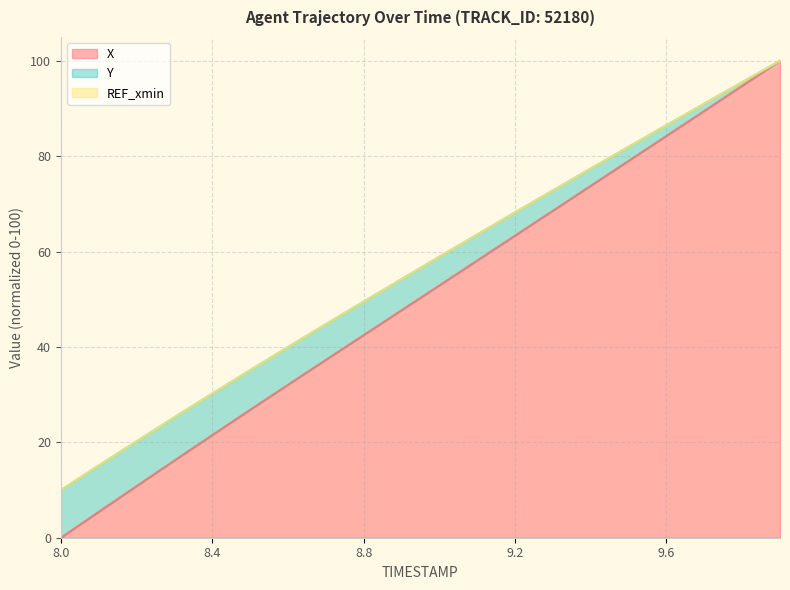

At which category does the chart reach its minimum across all series?

8.0